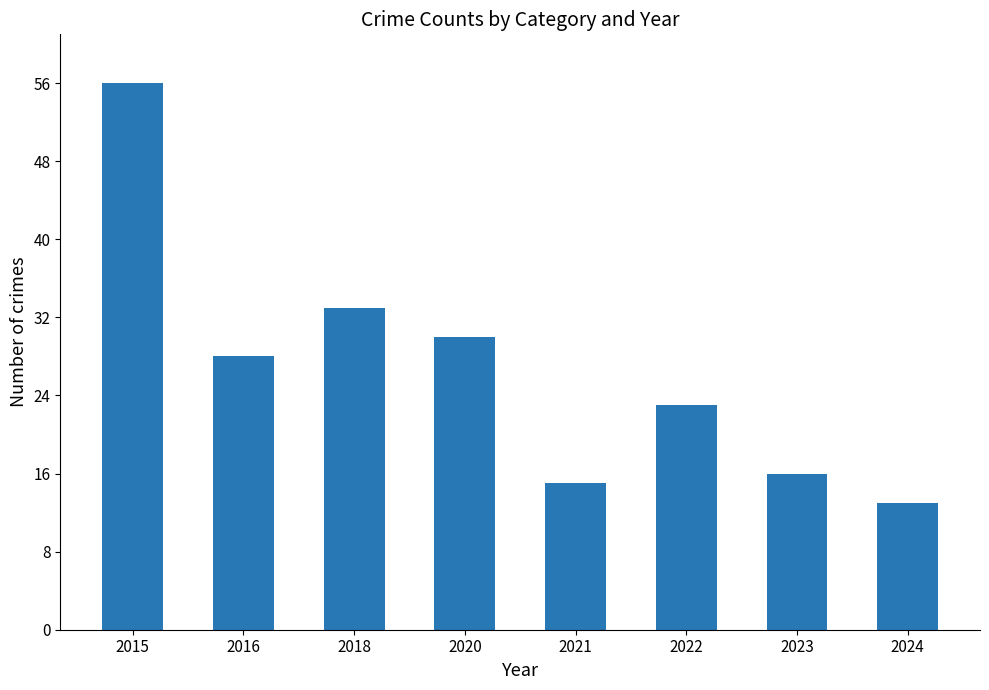

What is the greatest value displayed?

56